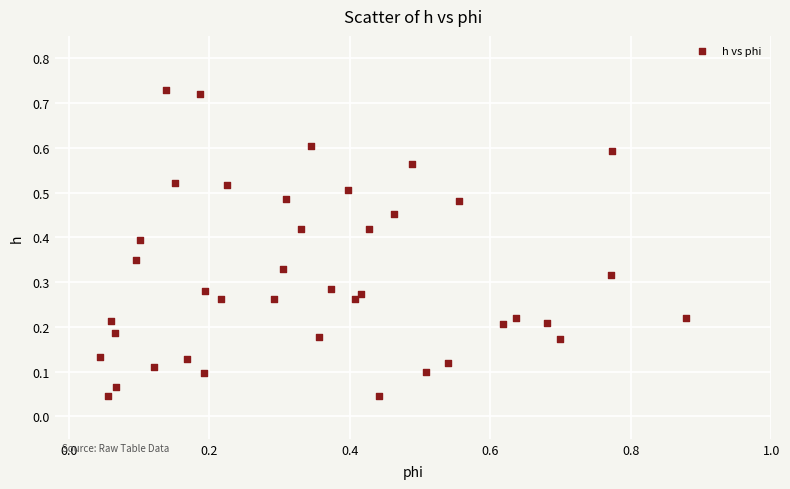

What is the range of X values (max minus min)?

0.8